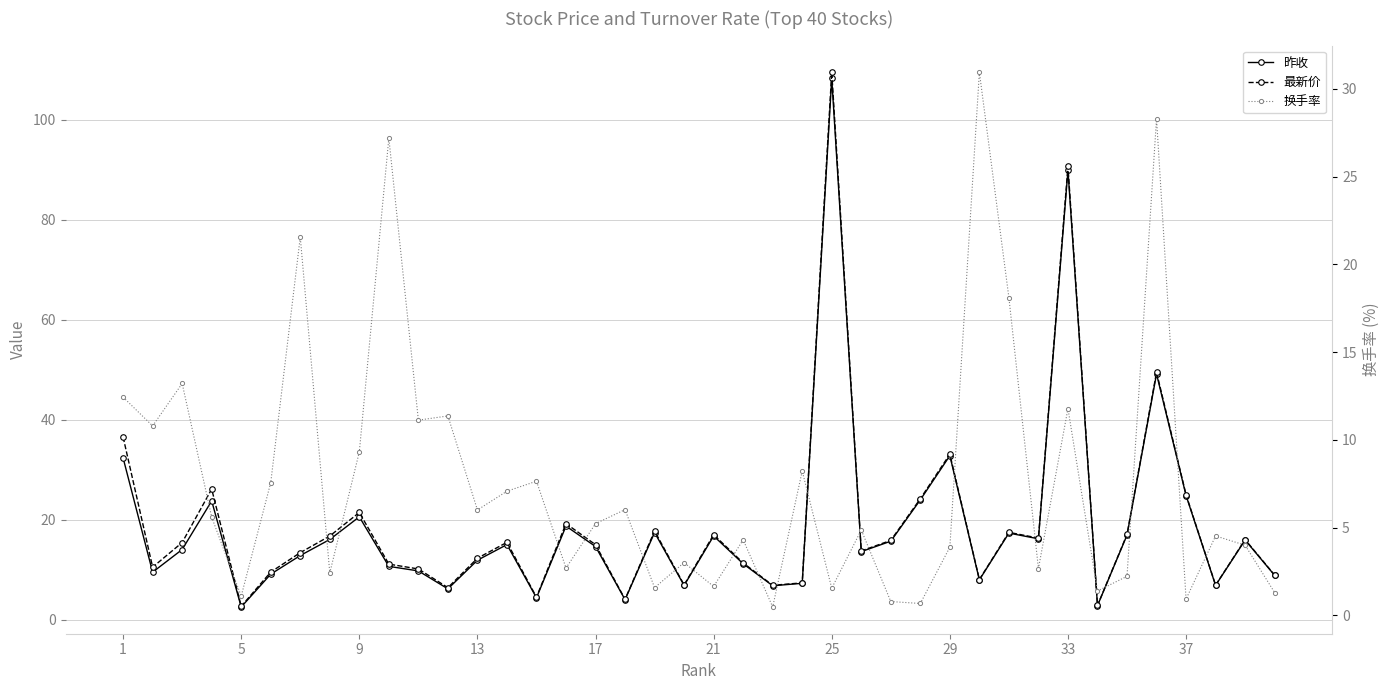

Which series ends up on top after the final intersection of 换手率 and 最新价?

最新价